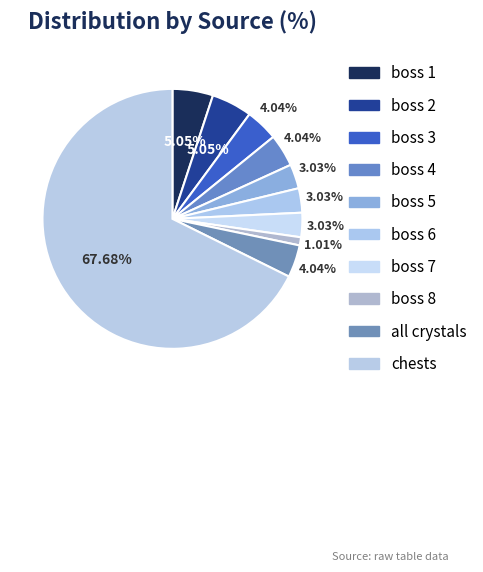

To the nearest percent, what percentage of the pie is boss 6?

3%